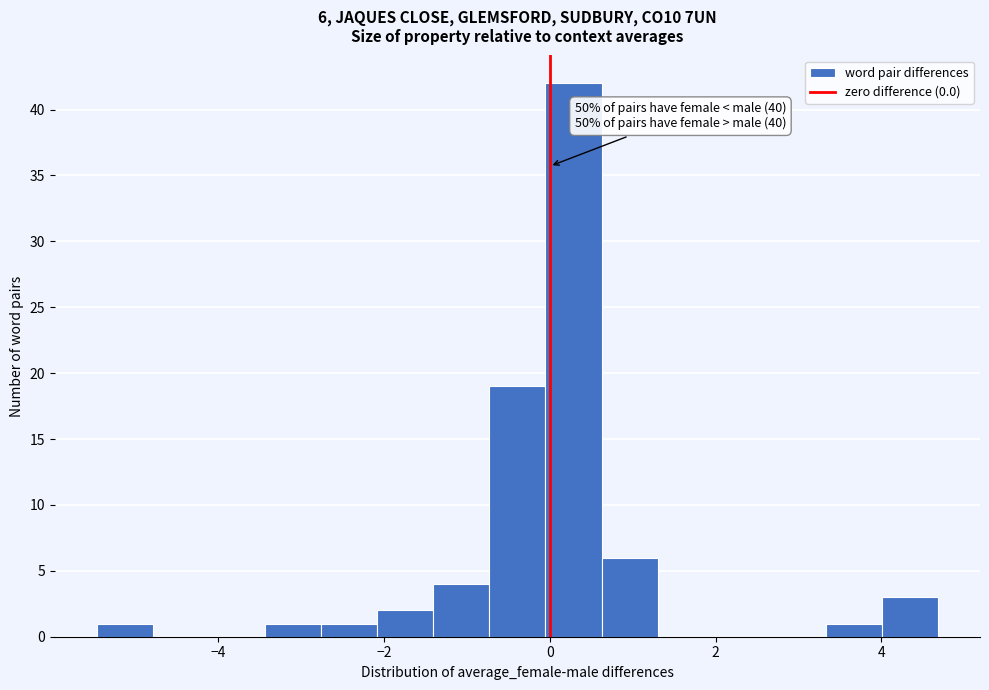

Around what value on the x-axis is the tallest bar? Give the approximate position of its centre, as read against the axis.

0.2